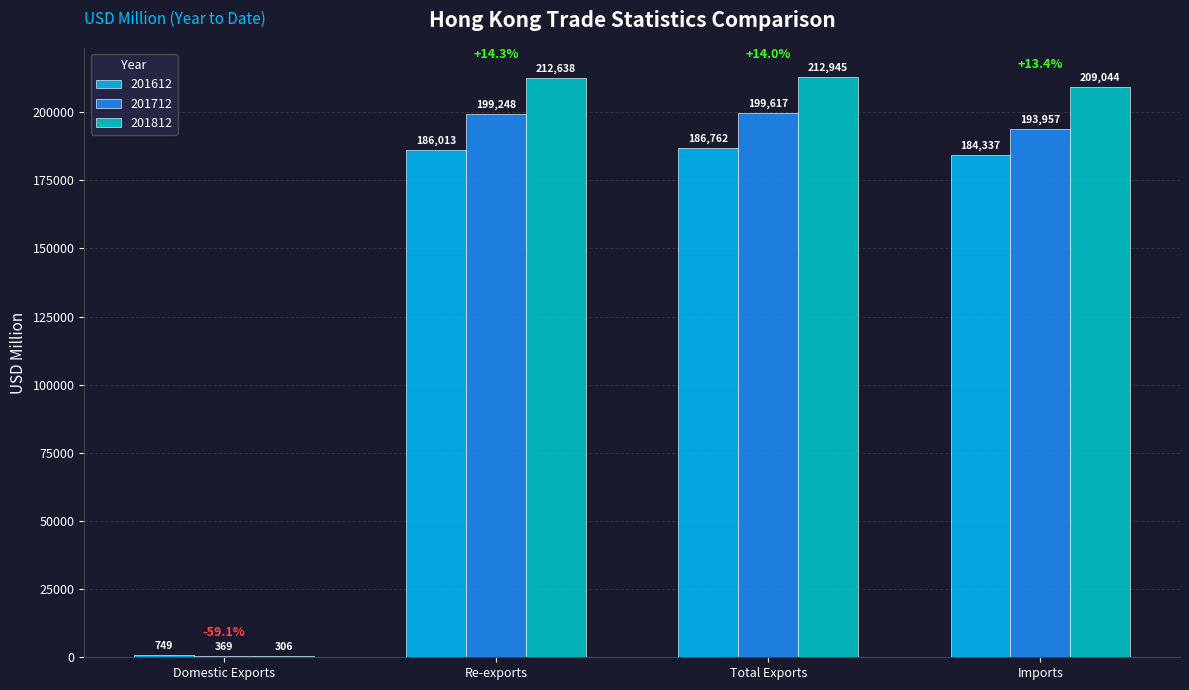

Are the bars horizontal?

No